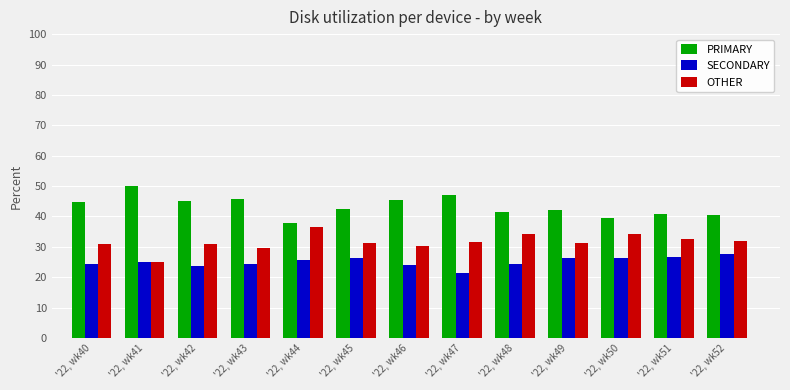

How many groups of bars are there?

13